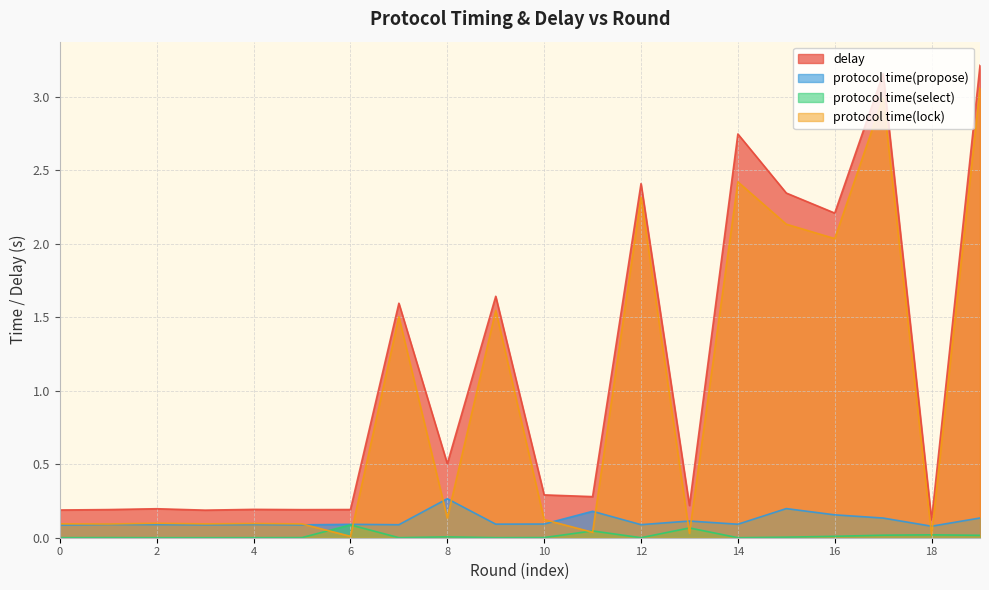

What is the difference between the highest and lowest values at 12?

2.4